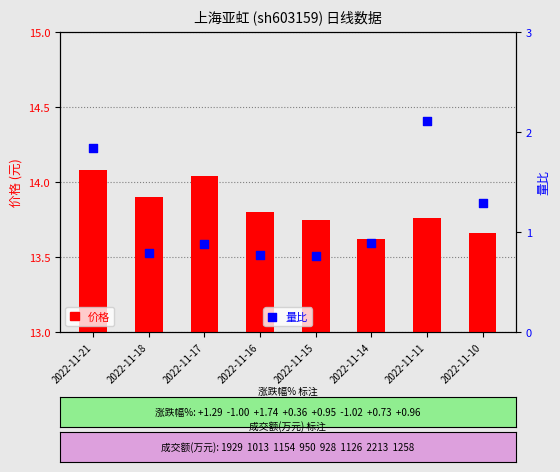

Which series contains the highest Y value?

价格